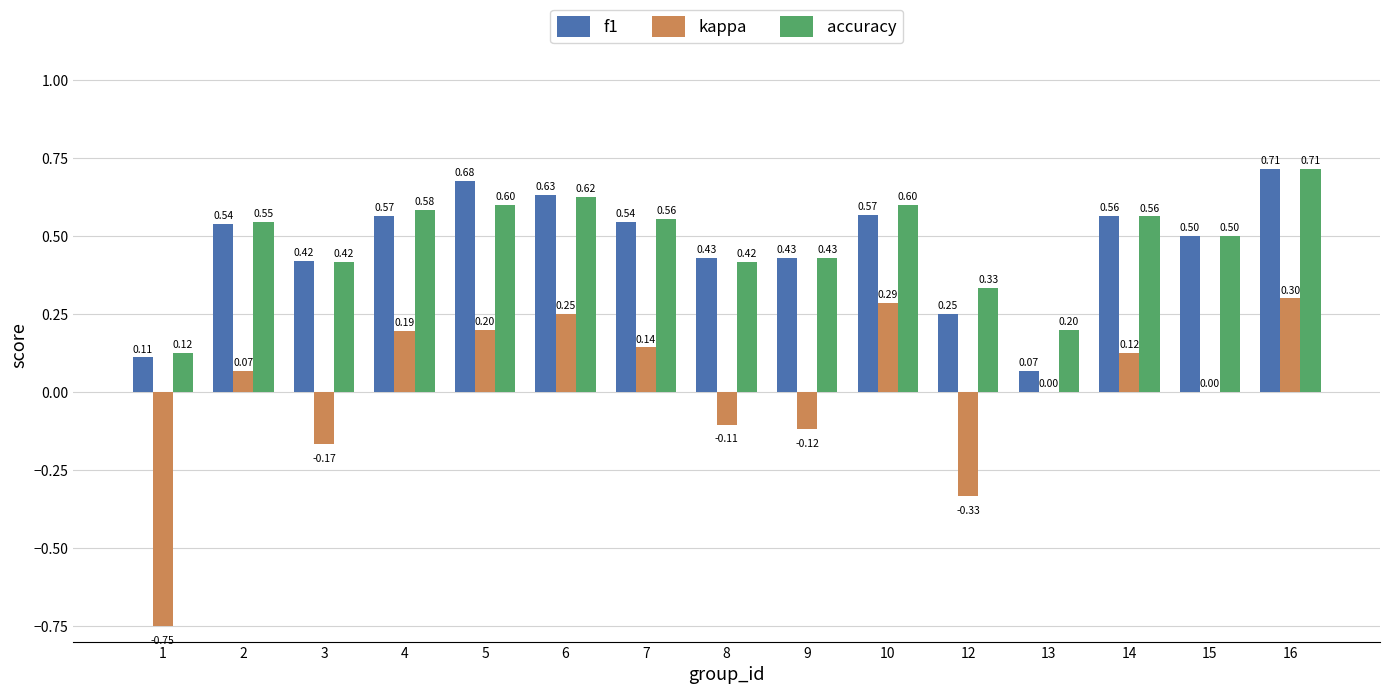

Between 6 and 14, which series saw the biggest shift?

kappa